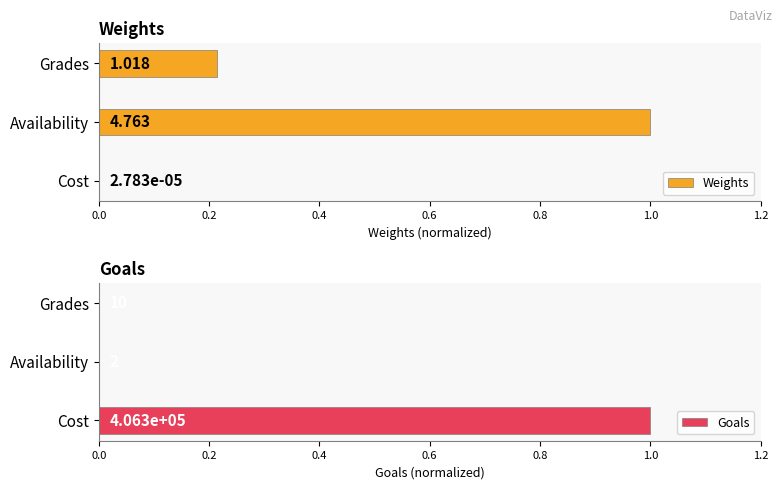

List the series in order of their overall mean, highest first.

Weights, Goals